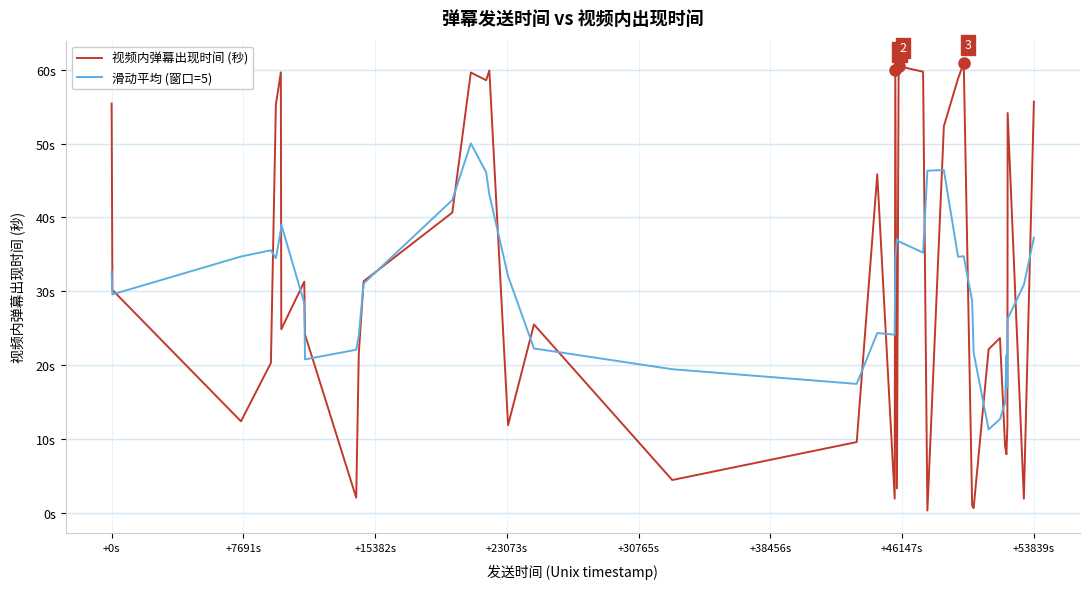

Is this an area chart (filled region under the line)?

No